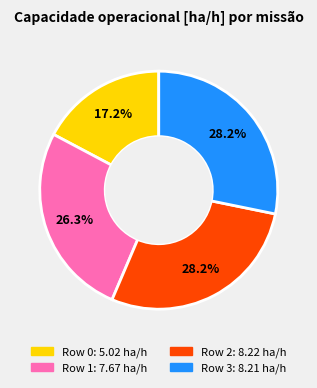

Is the sum of Row 0 and Row 3 greater than half?

No